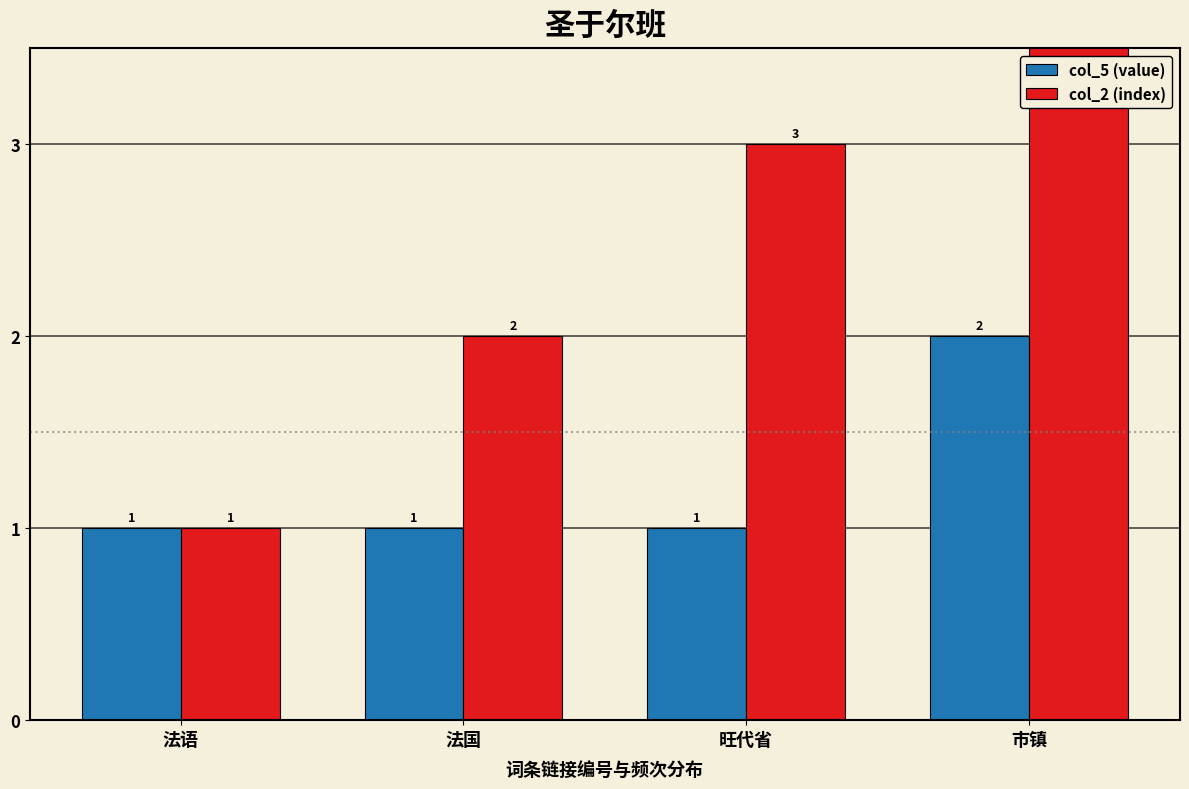

What is the value of the col_5 (value) bar at the 3rd from the left?

1